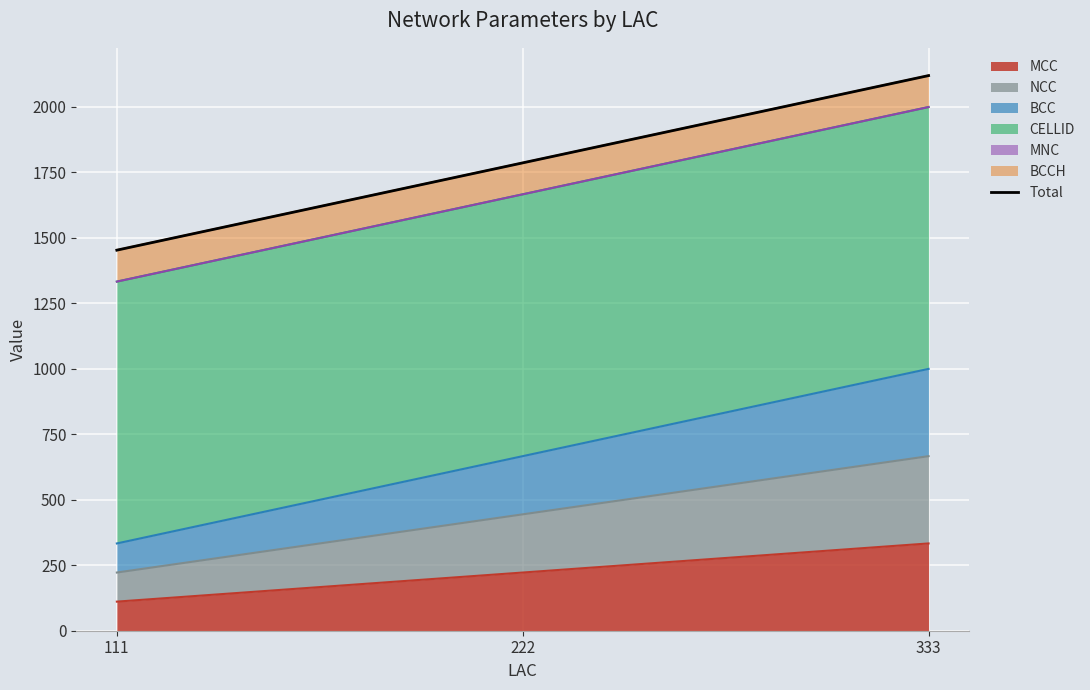

What is the change in value from 111 to 222?

+333